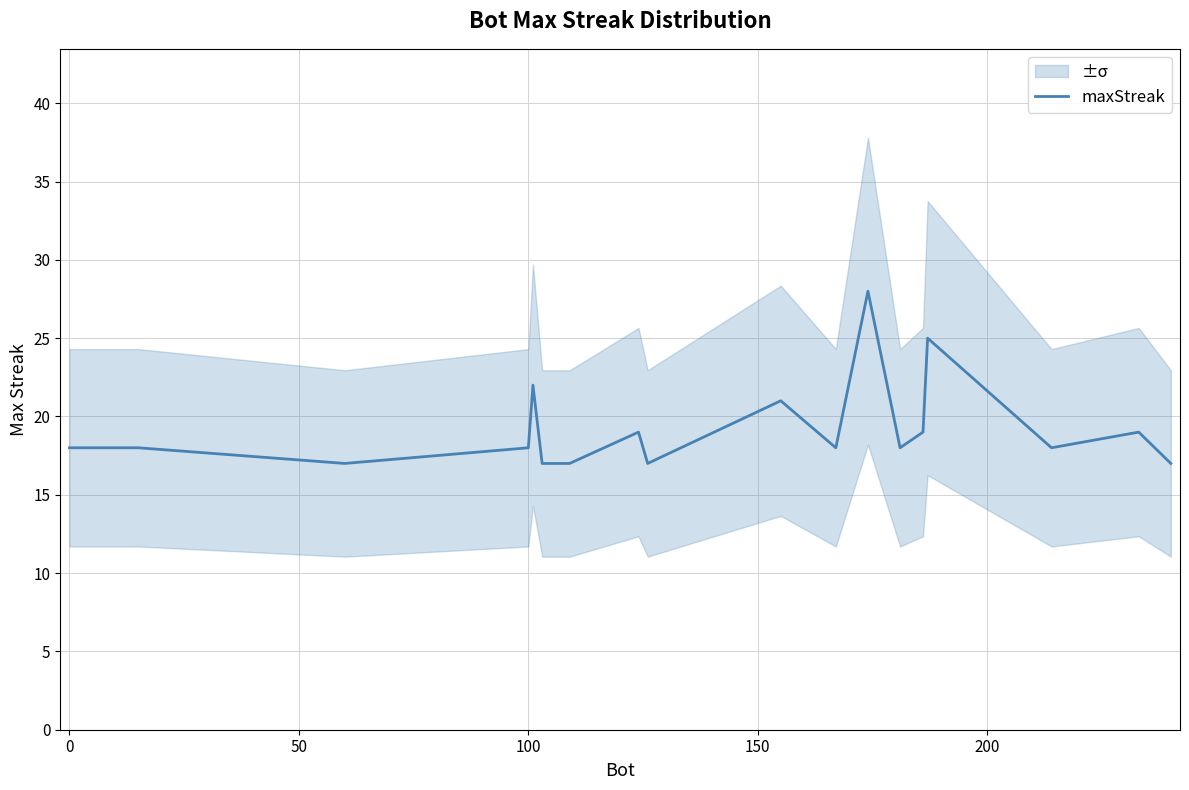

What is the minimum value for maxStreak?

17